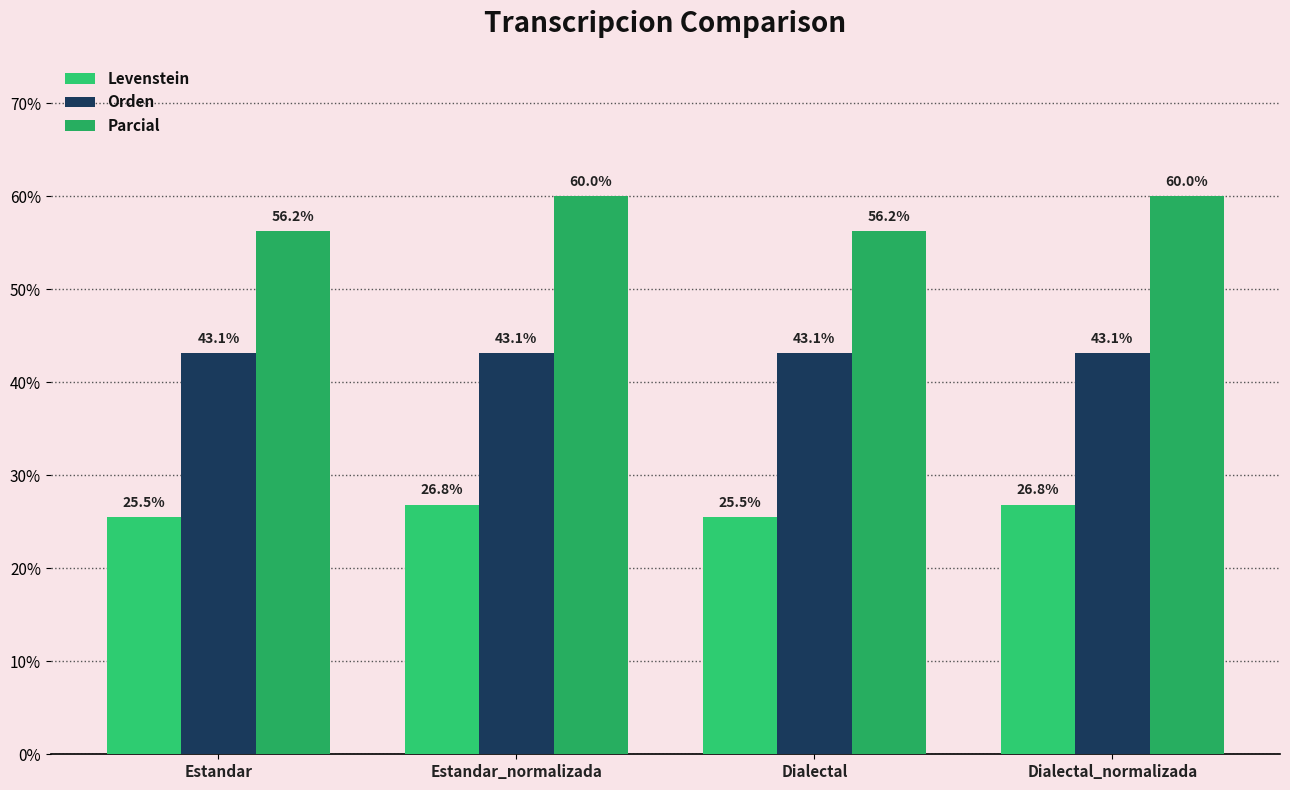

What is the sum of all Parcial values?

232.5